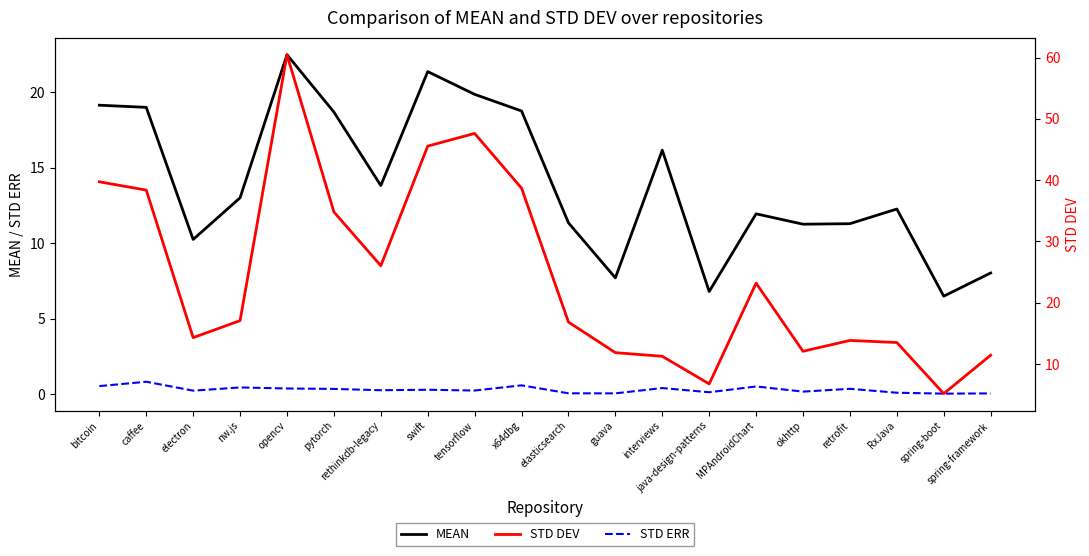

What is the value of the MEAN point at the 17th from the left?

11.3